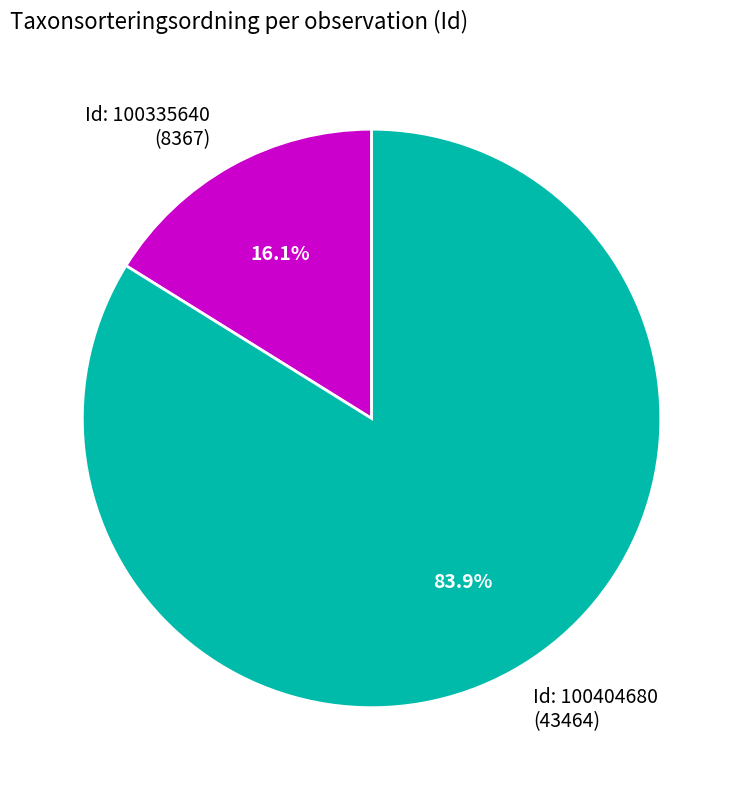

Which category has the smallest portion of the pie?

Id: 100335640 (8367)